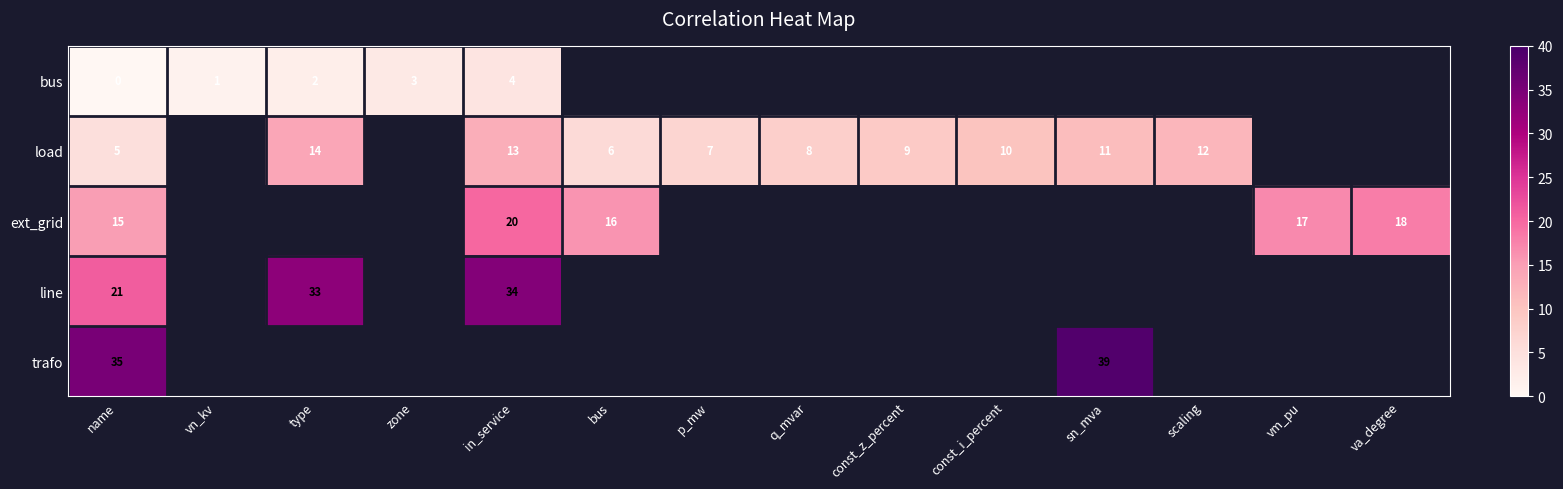

At which category is the sum across all series the highest?

name